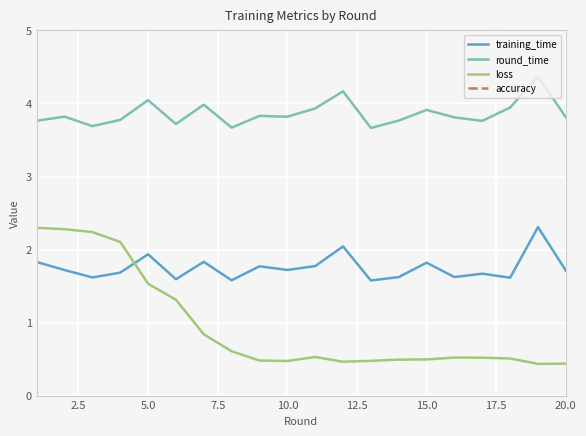

What are all the series names shown in the legend?

training_time, round_time, loss, accuracy